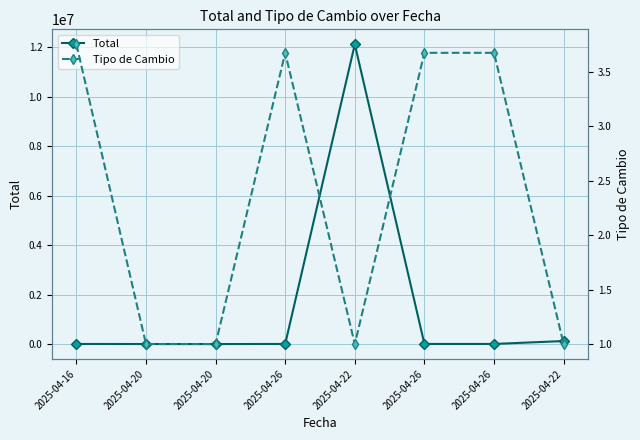

The Total series shows 1771.2 at 2025-04-20. True or false?

False